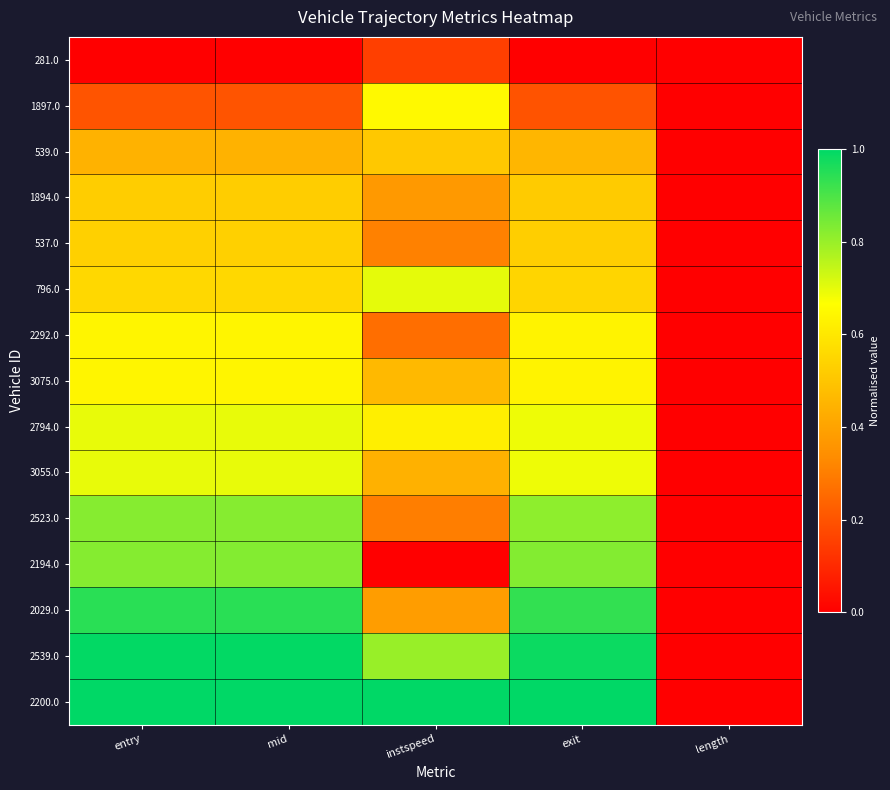

Which series has the largest total across all categories?

2200.0